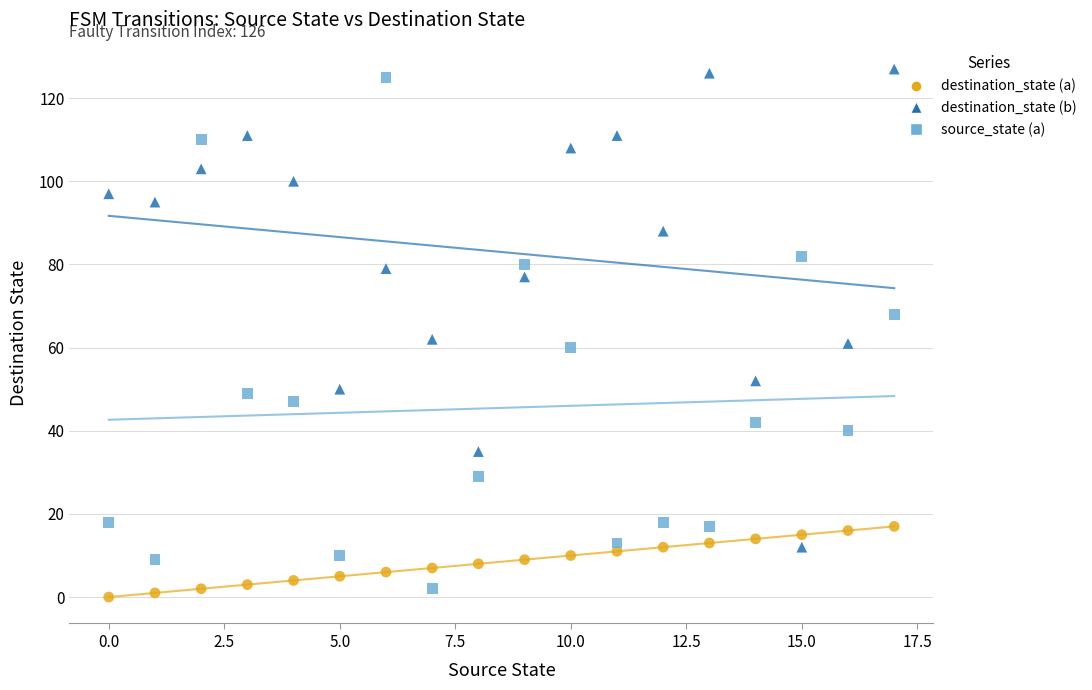

What are all the series names shown in the legend?

destination_state (a), destination_state (b), source_state (a)